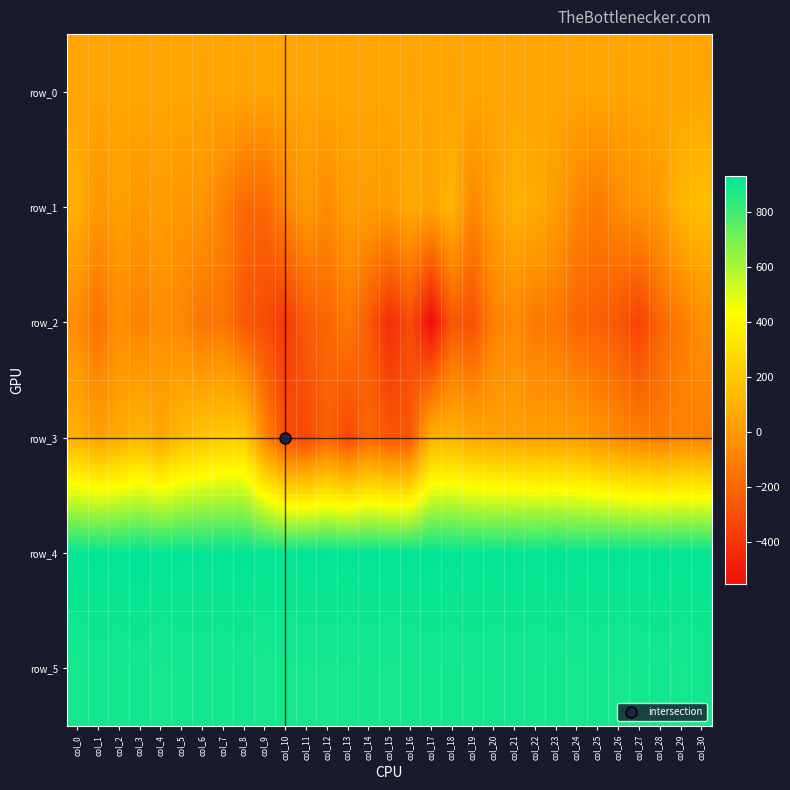

The value of row_5 at col_10 is 889.0. True or false?

True